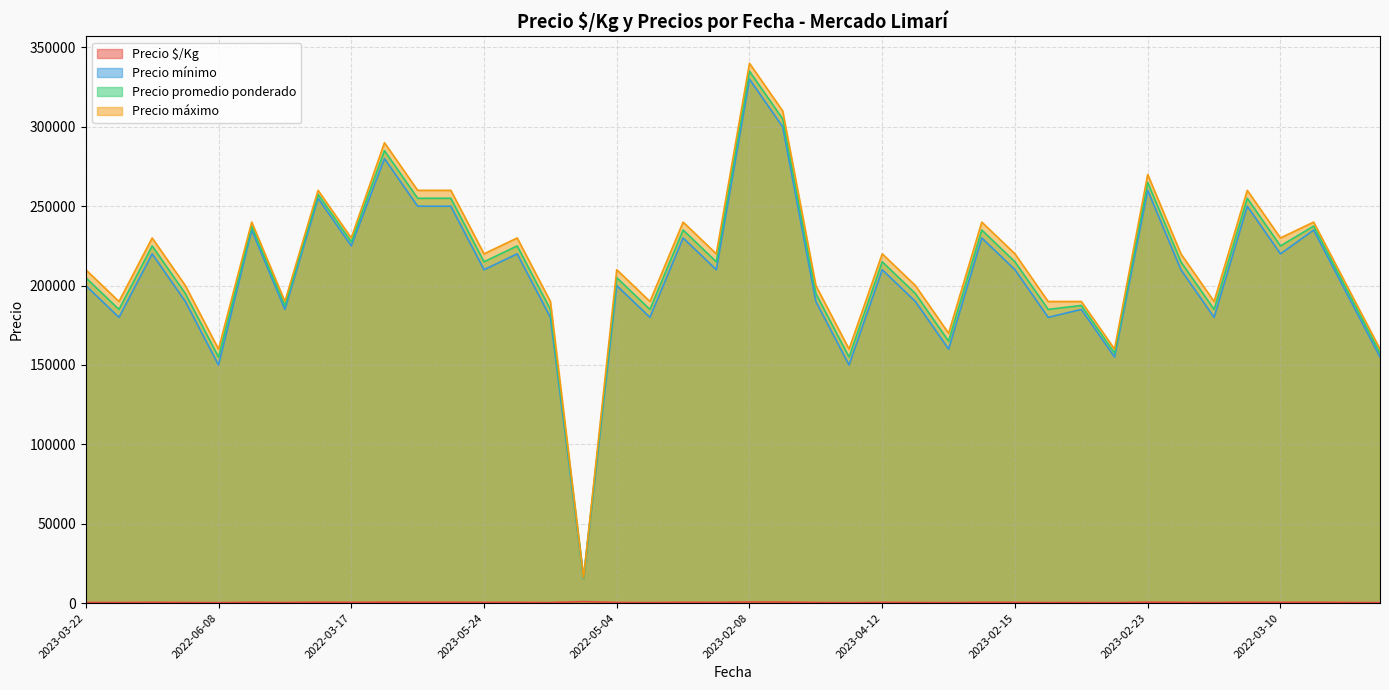

How many lines are shown in the chart?

4